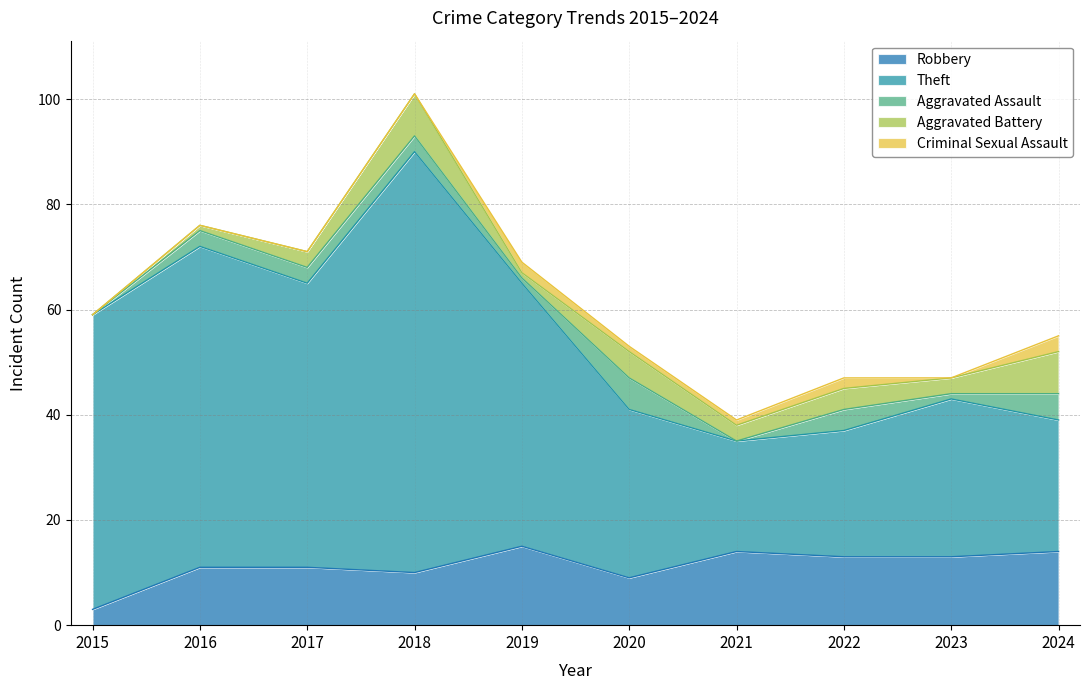

How many lines are shown in the chart?

5